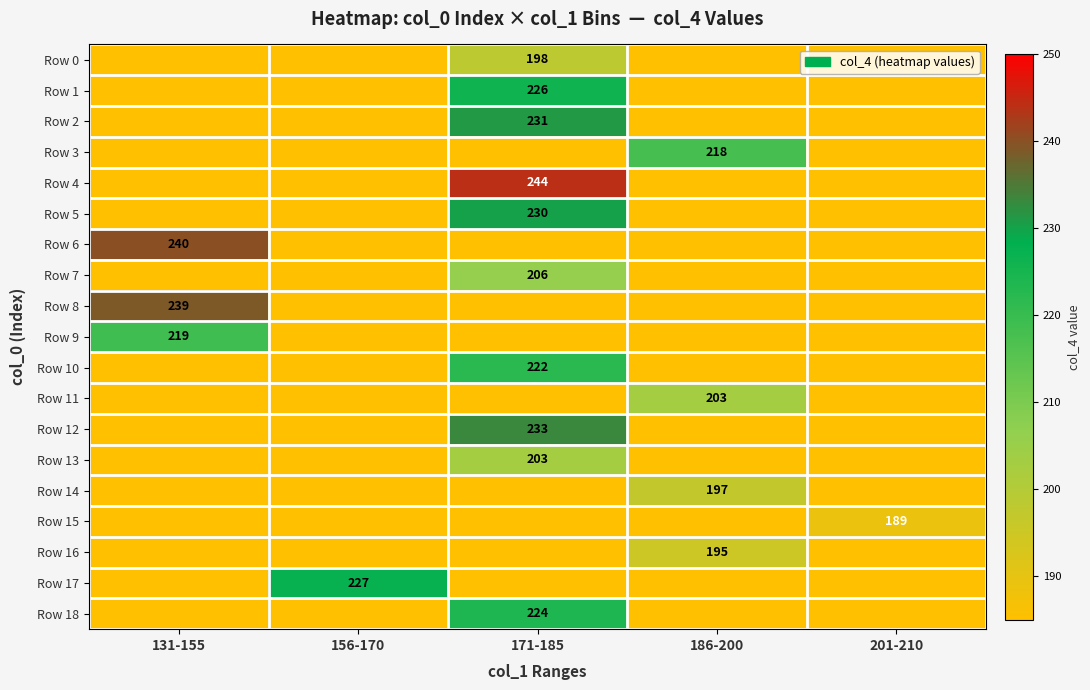

Rank the series at 186-200 from highest to lowest value.

Row 3, Row 11, Row 14, Row 16, Row 0, Row 1, Row 2, Row 4, Row 5, Row 6, Row 7, Row 8, Row 9, Row 10, Row 12, Row 13, Row 15, Row 17, Row 18